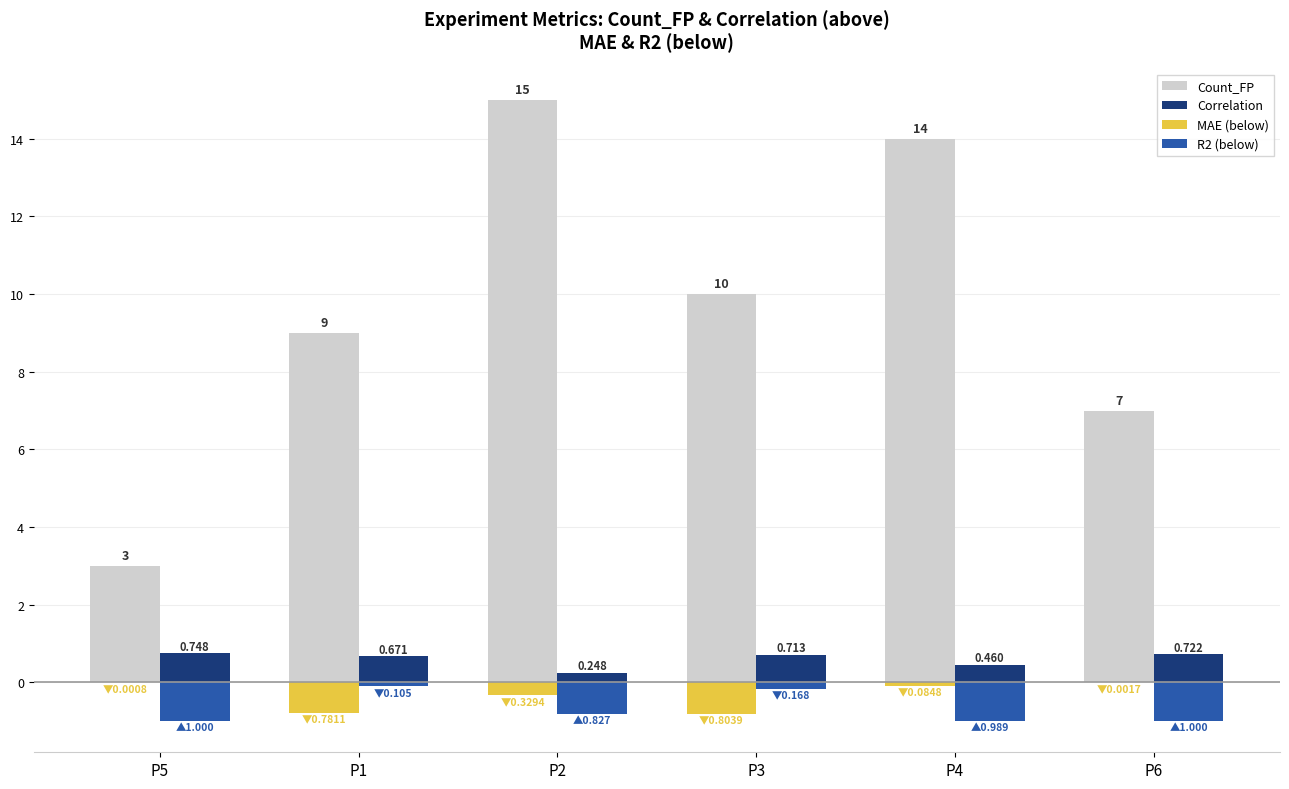

Which series changed the most between P5 and P1?

Count_FP